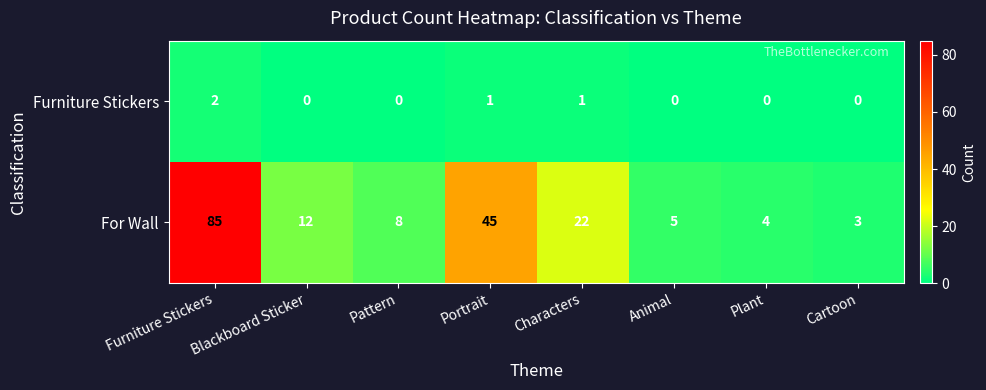

At how many categories does at least one series exceed 67?

1